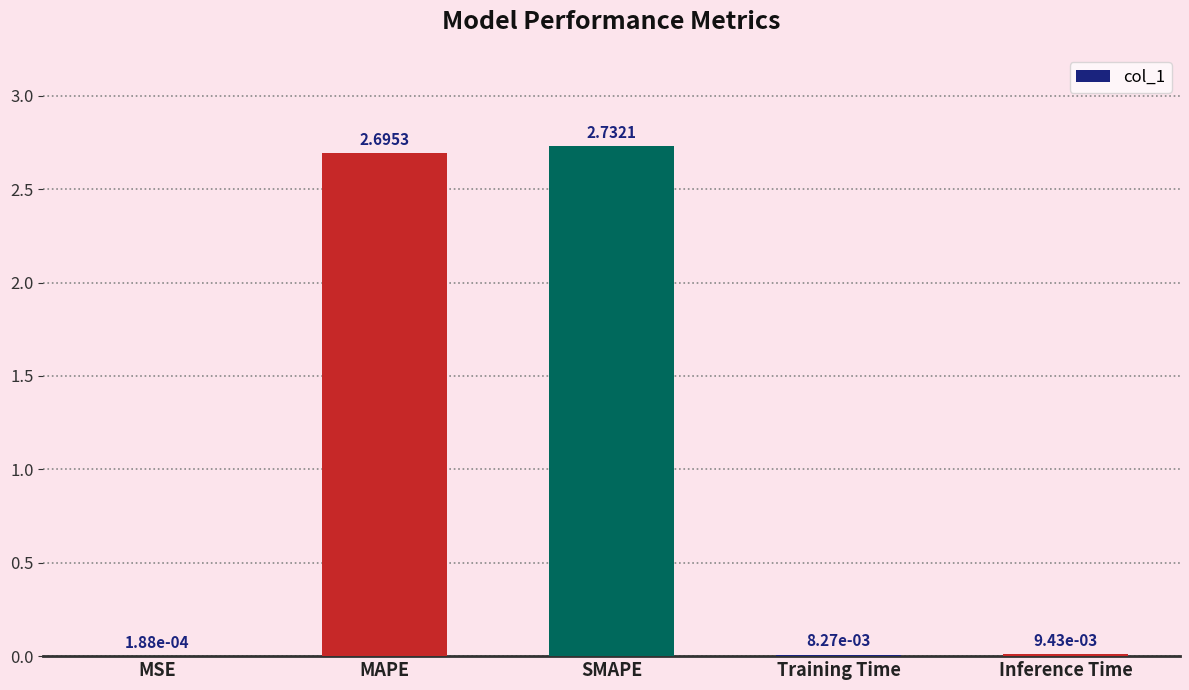

What is the sum of all values?

5.4